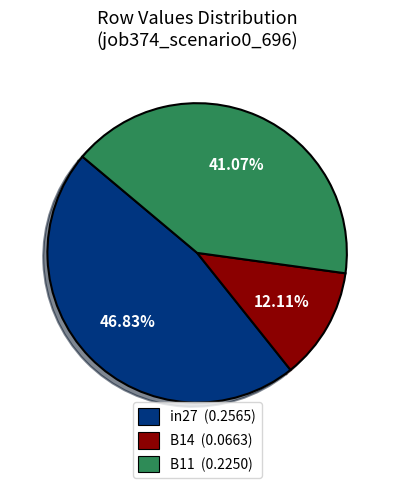

How many segments does this pie chart have?

3